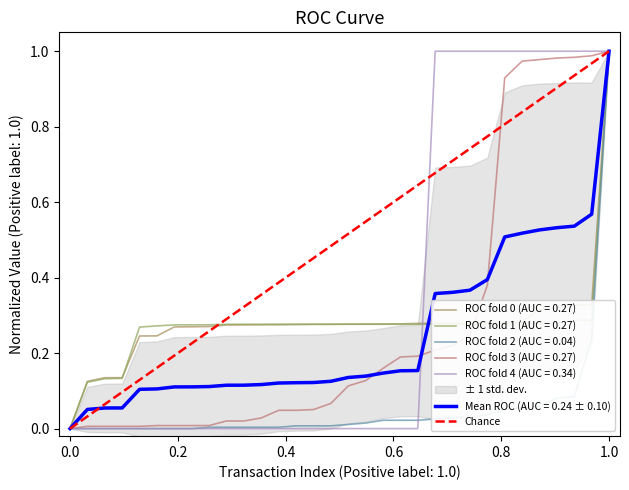

What is the maximum value shown in the chart?

1